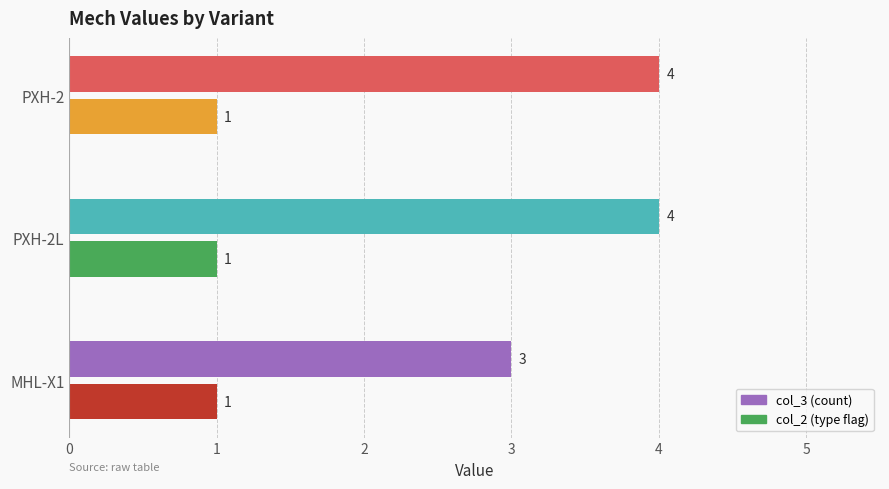

What is the total value across all series at PXH-2L?

5